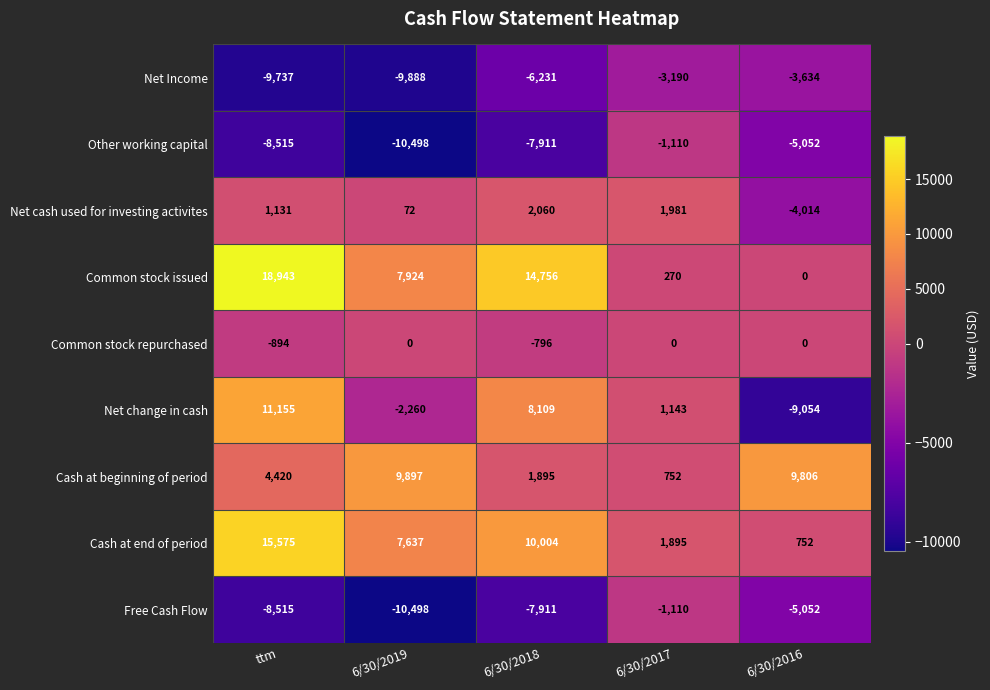

List the labels in order of Cash at beginning of period value, smallest first.

6/30/2017, 6/30/2018, ttm, 6/30/2016, 6/30/2019